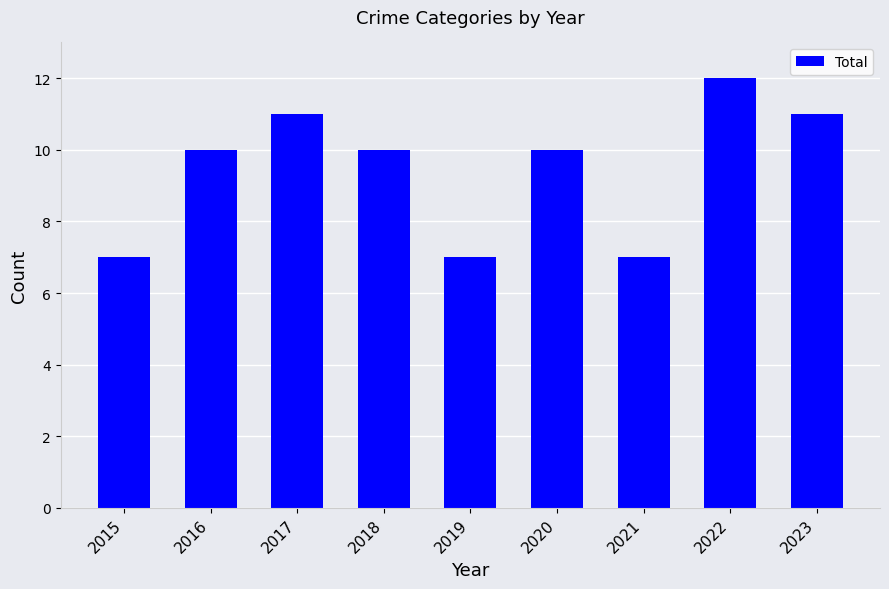

Approximately how many times larger is the value at 2023 compared to 2020?

1.1